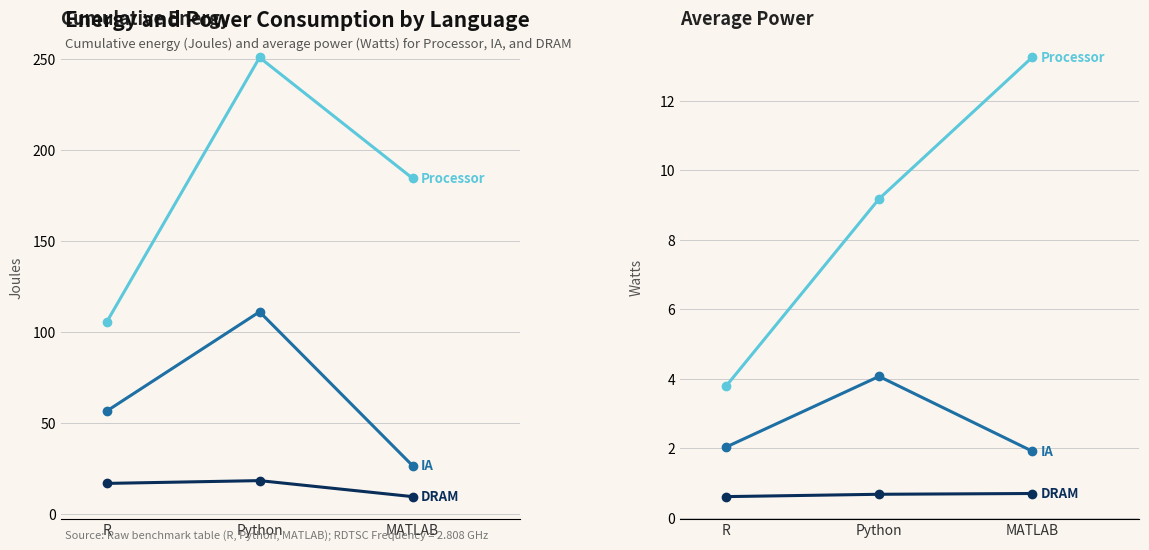

At how many categories does at least one series exceed 240?

1